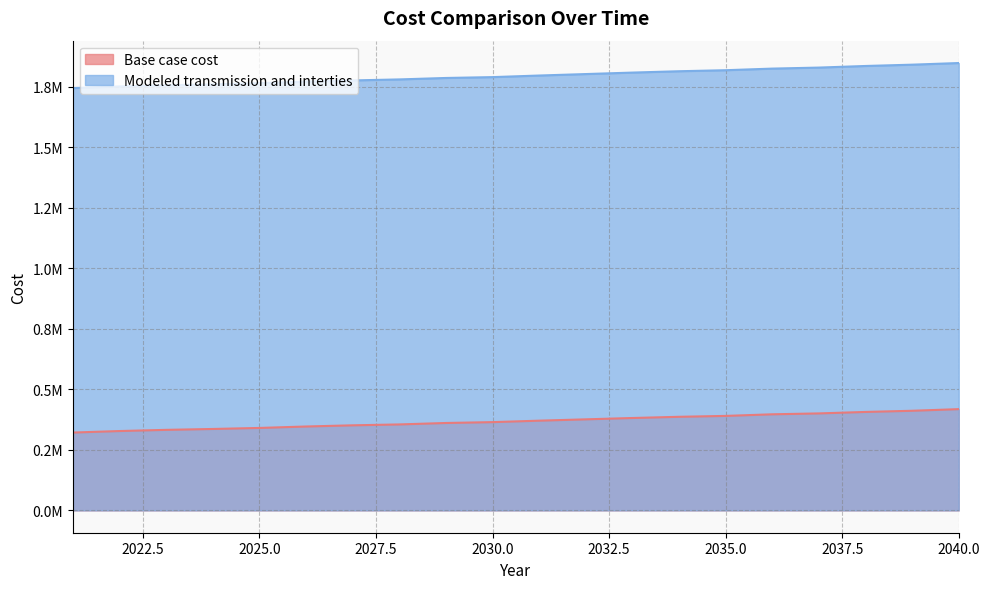

True or false: Modeled transmission and interties and Base case cost intersect in this chart.

False